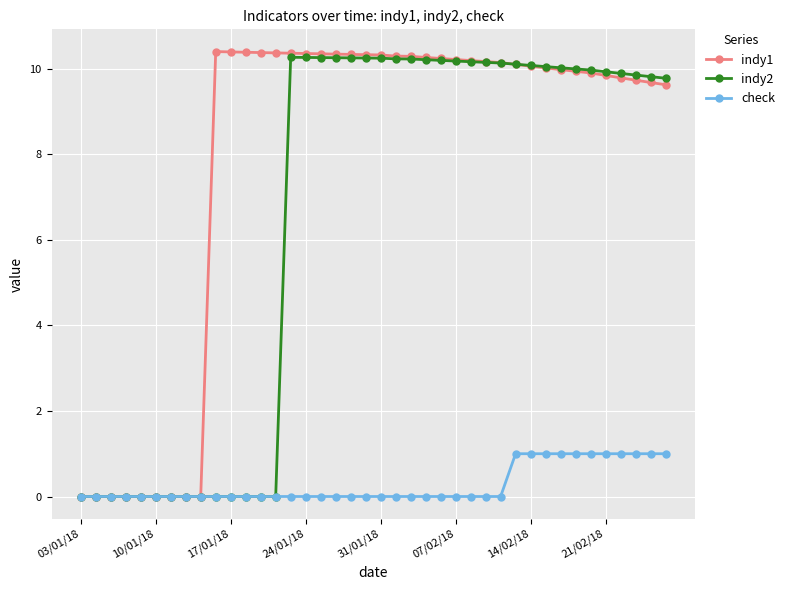

List the series in order of their overall mean, highest first.

indy1, indy2, check